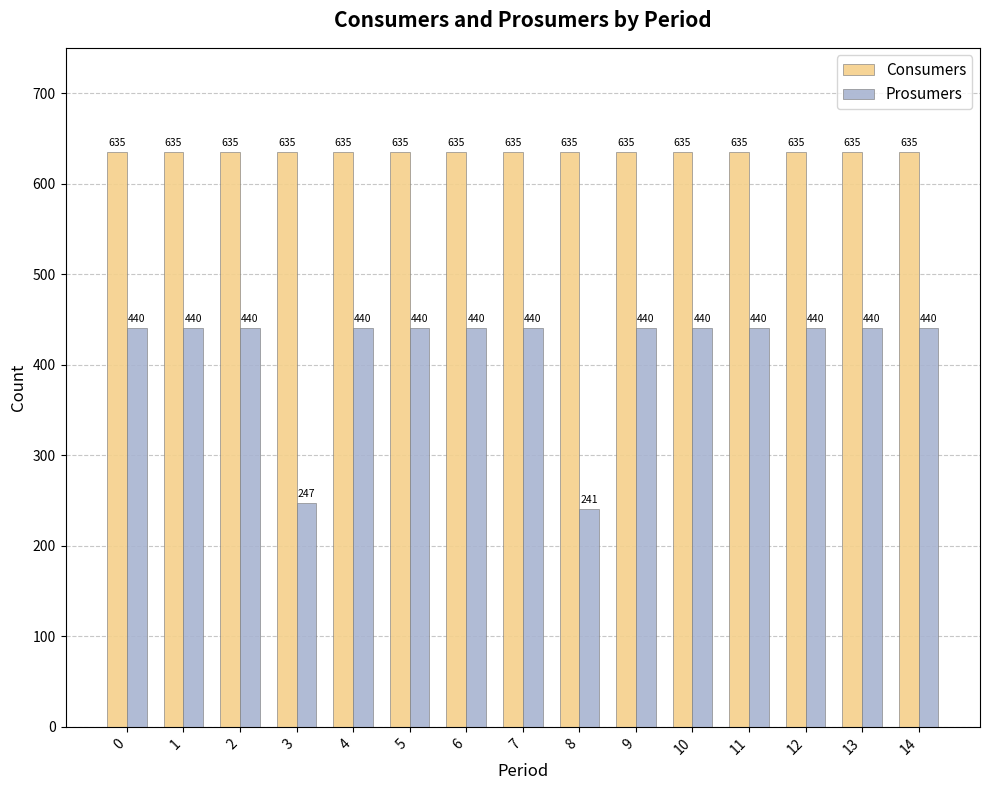

Rank the series at 14 from lowest to highest value.

Prosumers, Consumers